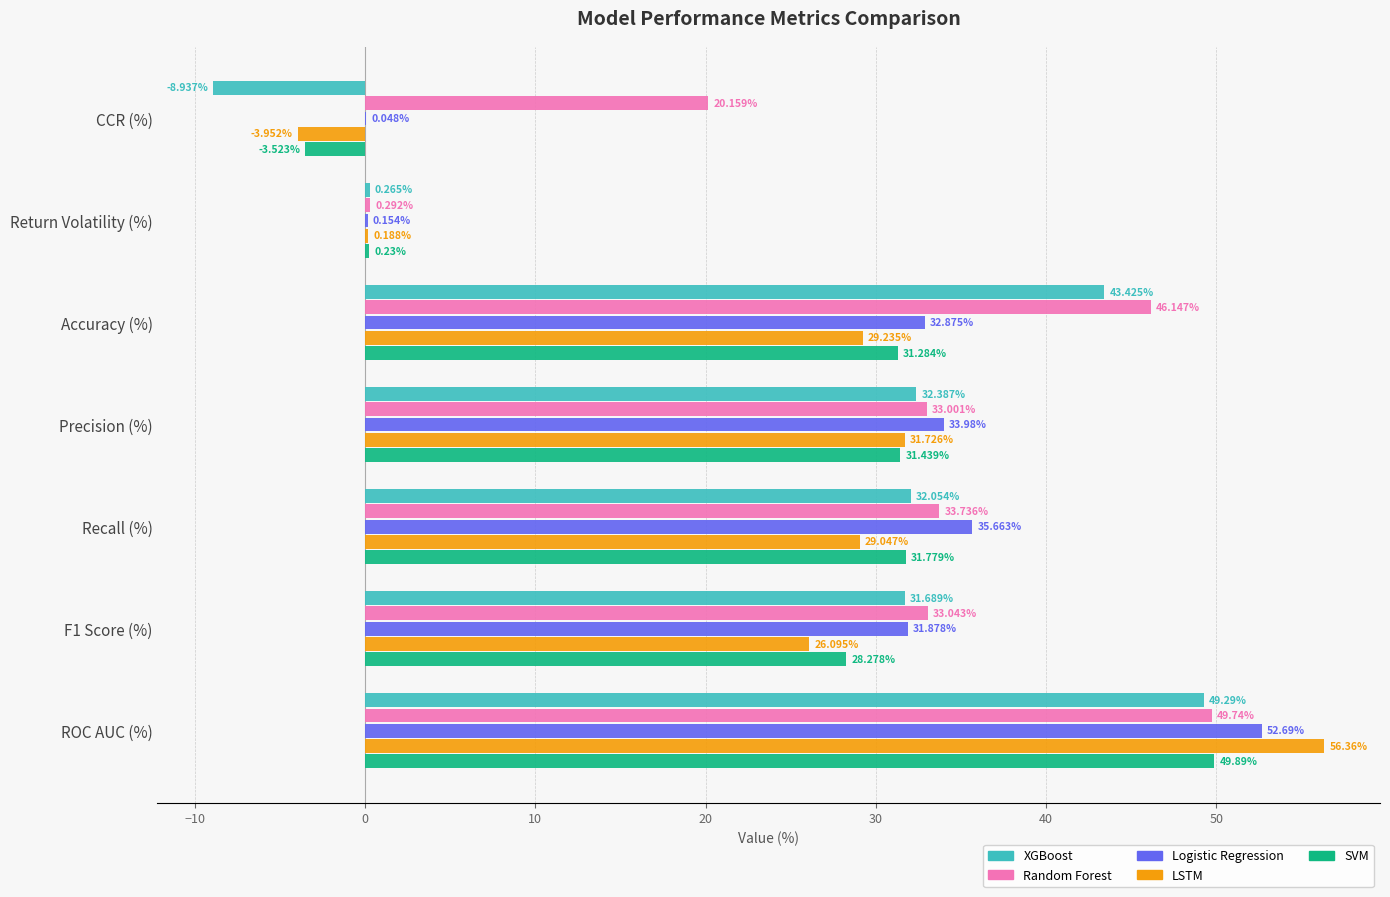

At which category does the chart reach its peak across all series?

ROC AUC (%)